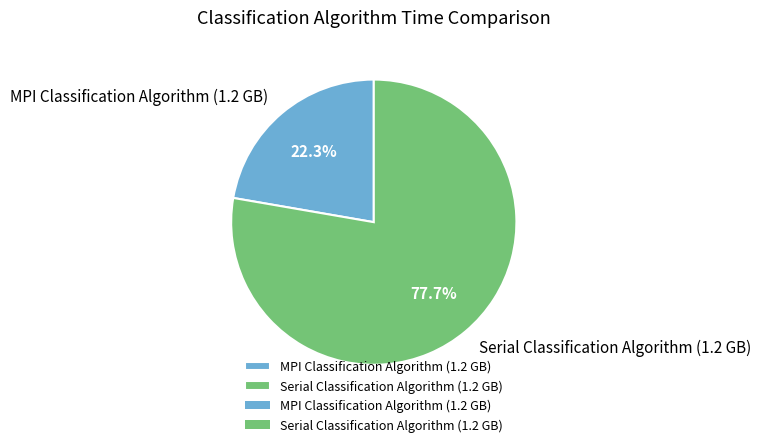

Approximately how many times larger is the value at MPI Classification Algorithm (1.2 GB) compared to Serial Classification Algorithm (1.2 GB)?

0.3